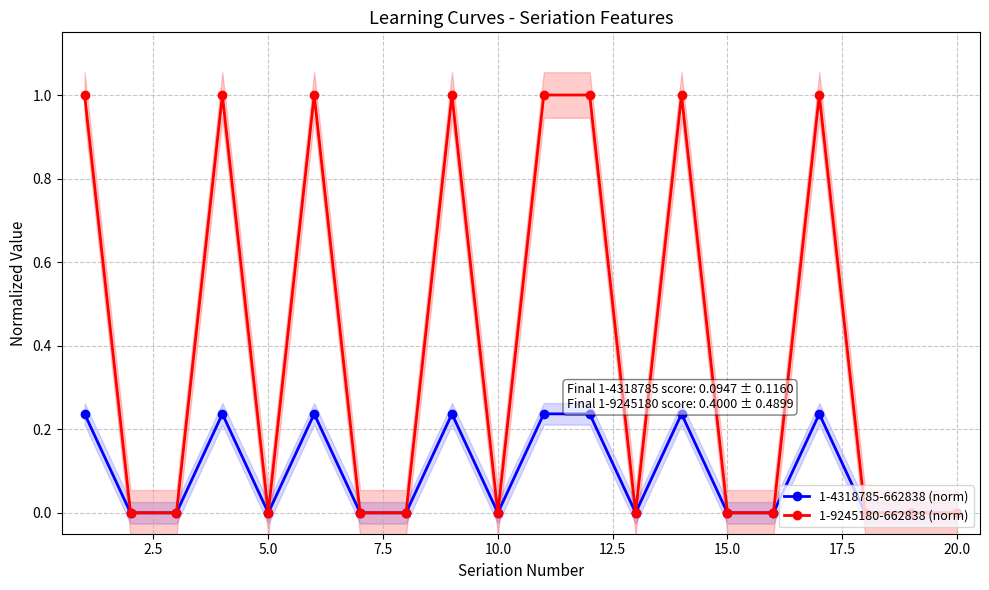

True or false: 1-4318785-662838 (norm) has more than 1 interior local peaks.

True